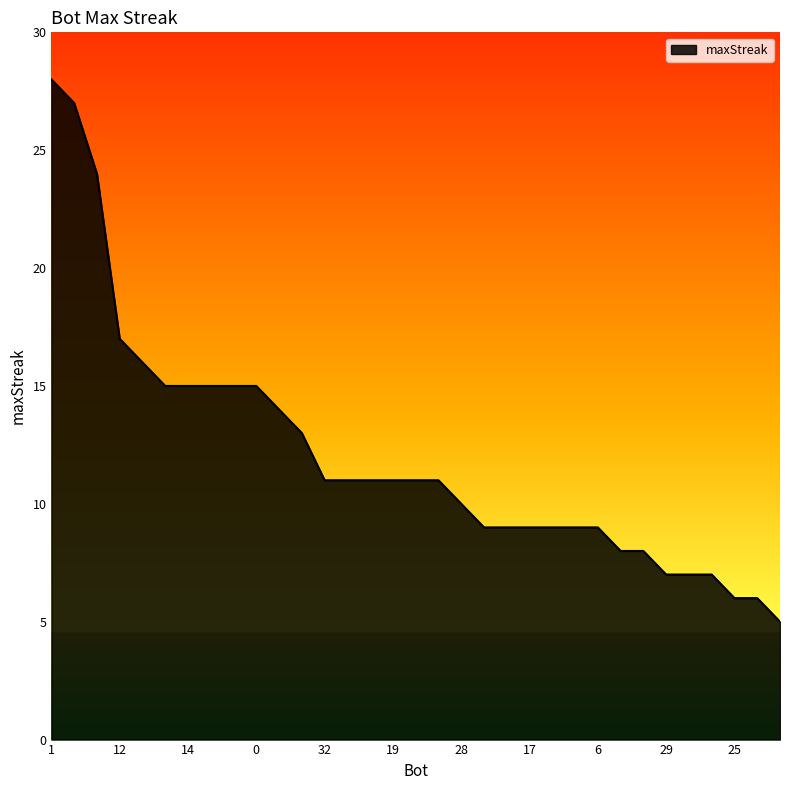

What is the difference between the maximum and minimum values?

23